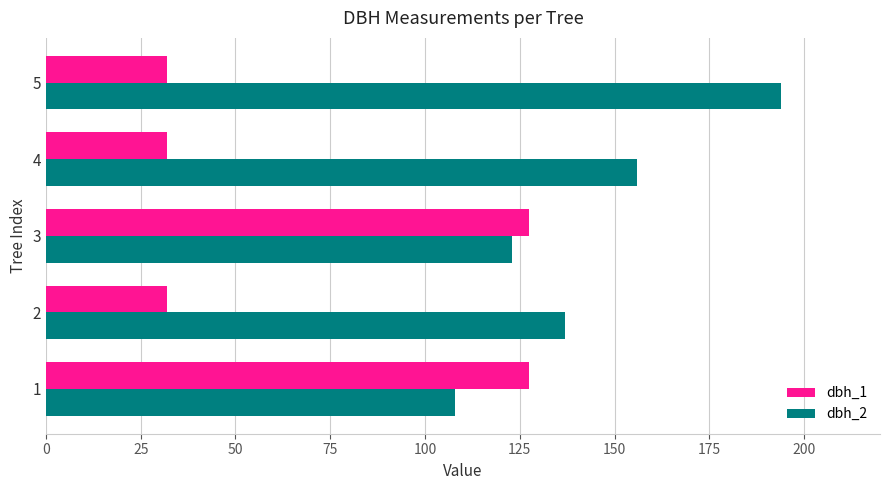

What is the maximum value for dbh_2?

194.0